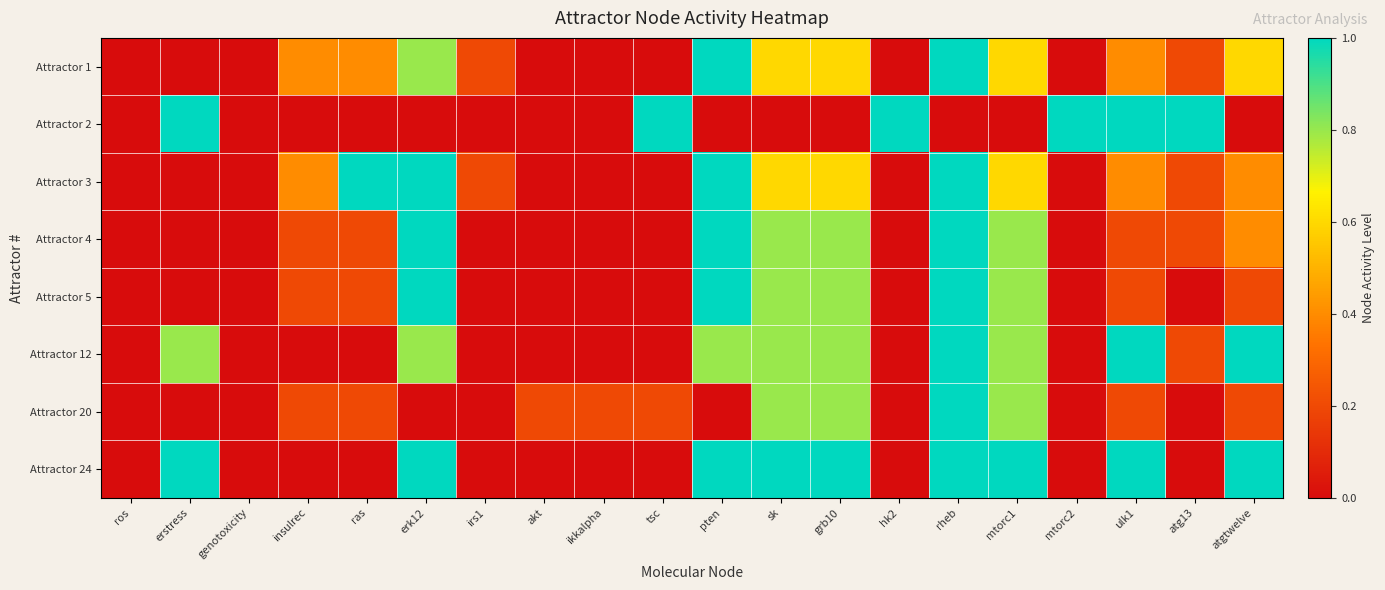

Count the number of data series in this chart.

8